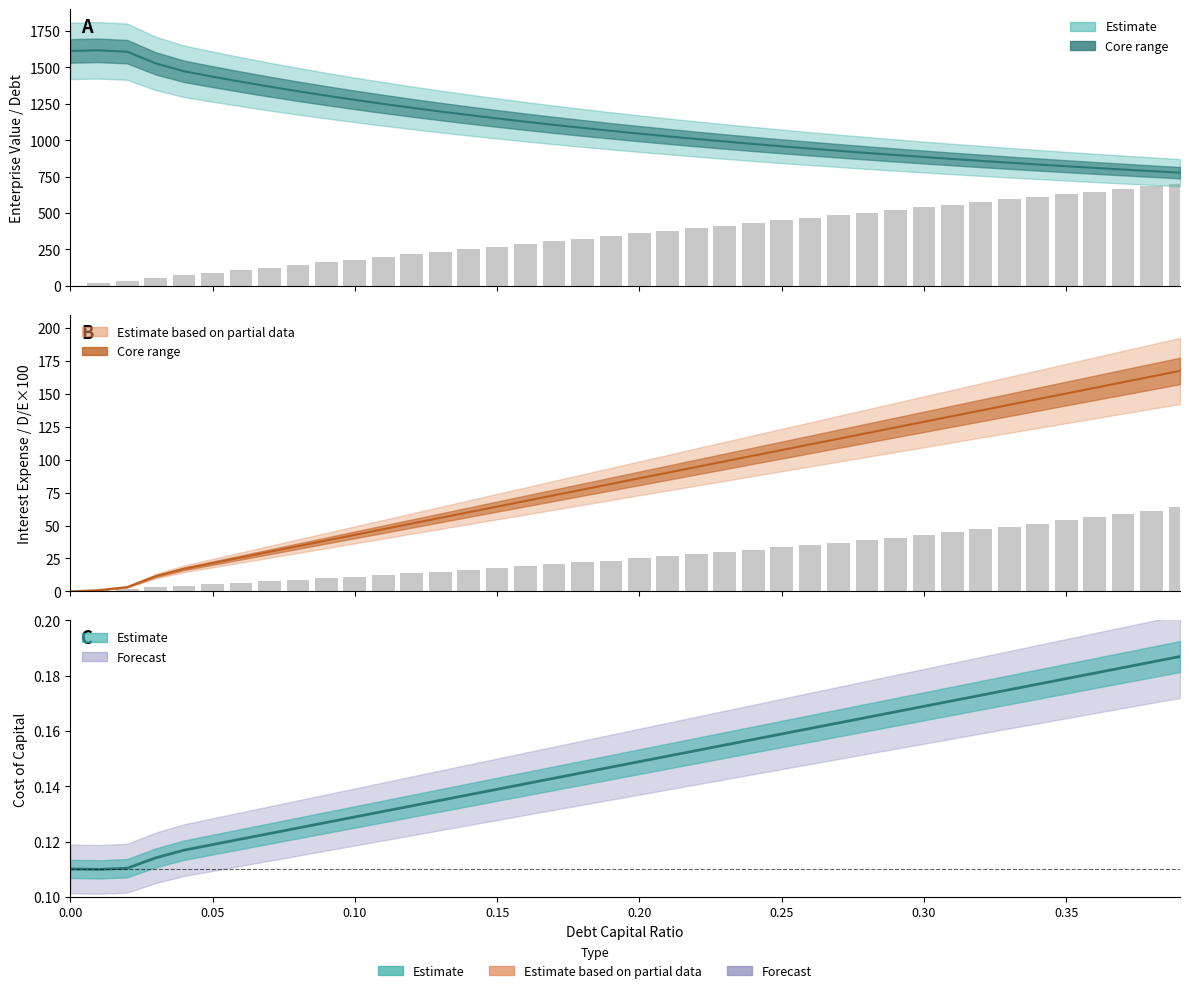

Where is cost_capital nearest to the value 0?

0.01